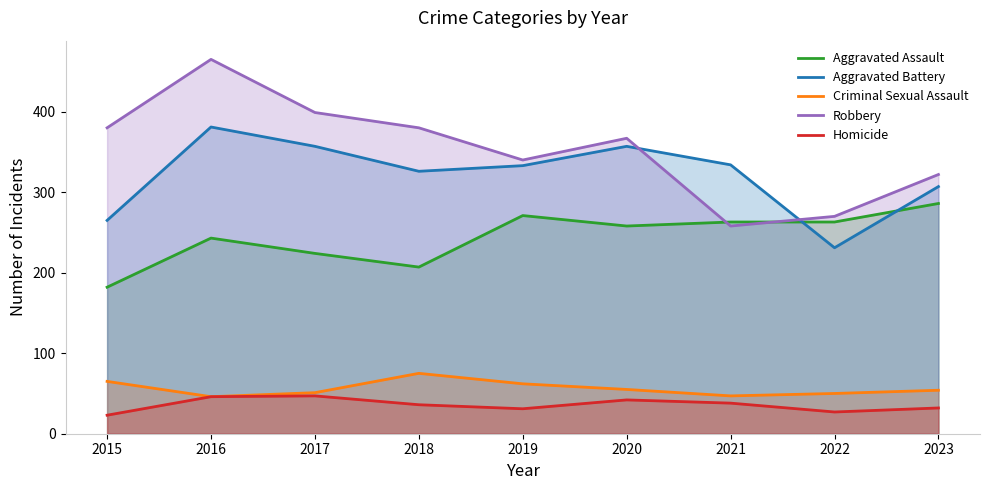

True or false: Homicide and Robbery intersect in this chart.

False